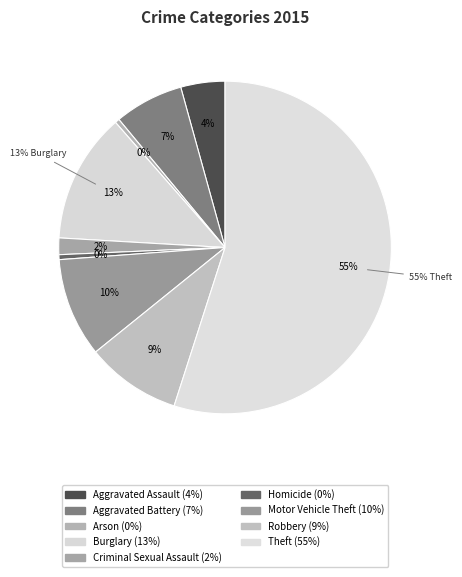

What percentage do Homicide and Criminal Sexual Assault together represent?

2.1%